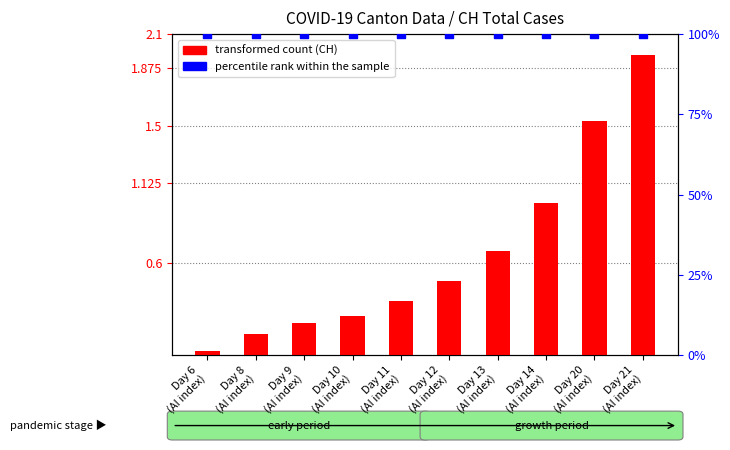

At which category is the sum across all series the highest?

Day 21
(AI index)